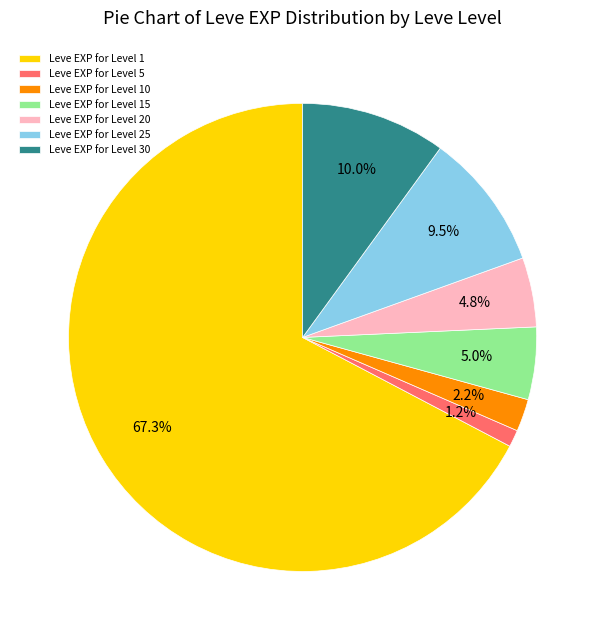

Is there any slice that represents more than half of the pie?

Yes